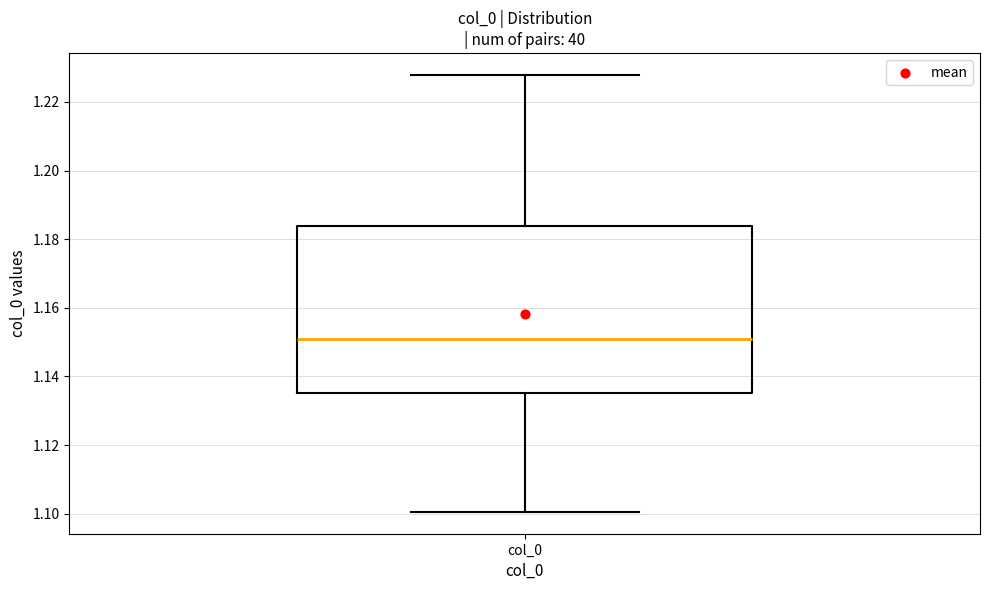

Read this box plot against the y-axis: the position of the median line, the range covered by the box, and the ends of both whiskers. The values are not printed on the chart, so give them approximately, as read against the axis.

median 1.150, box 1.136 to 1.184, whiskers 1.100 to 1.228